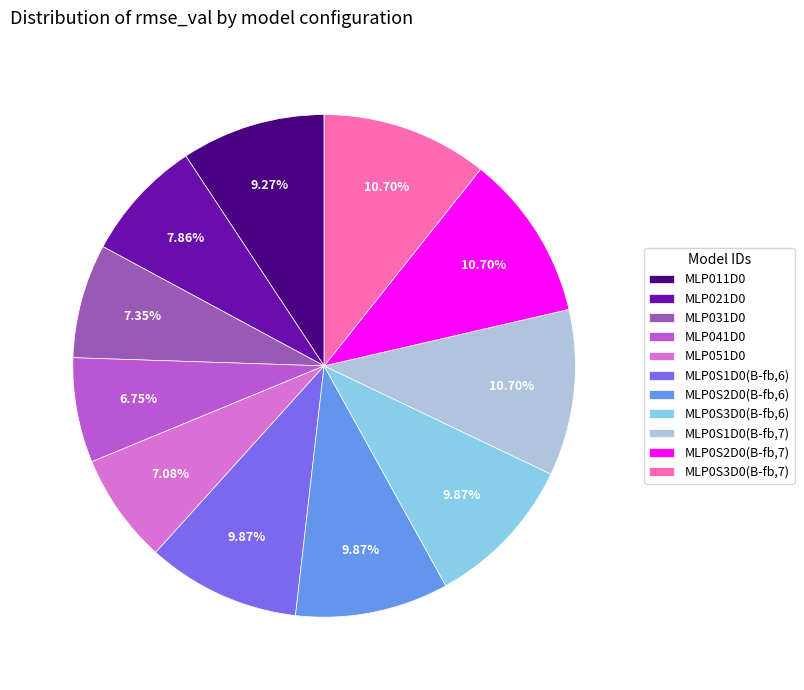

Does MLP041D0 account for over 50% of the chart?

No